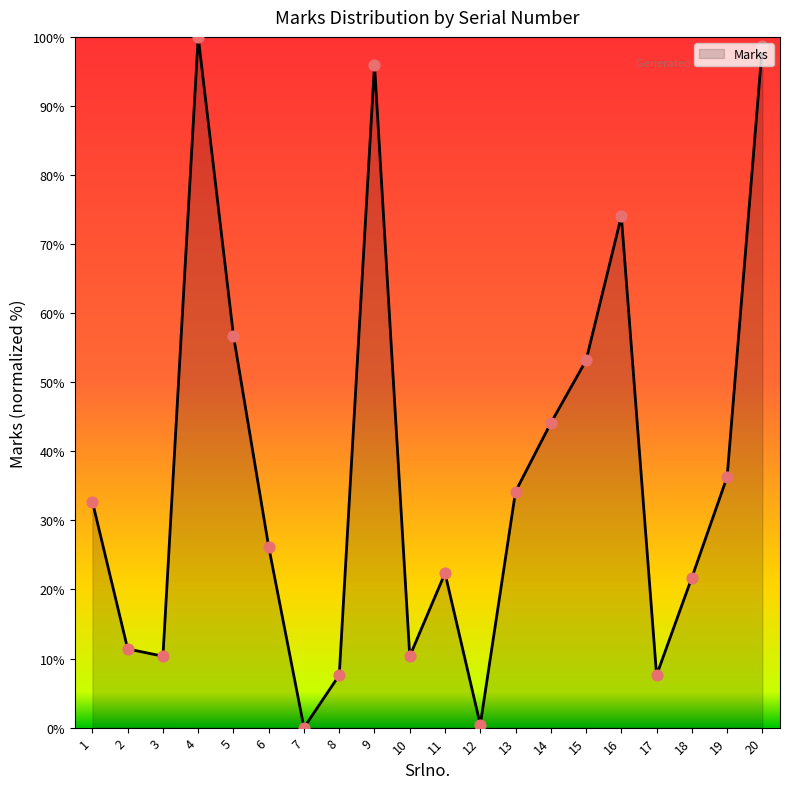

What is the change in value from 12 to 15?

+52.7